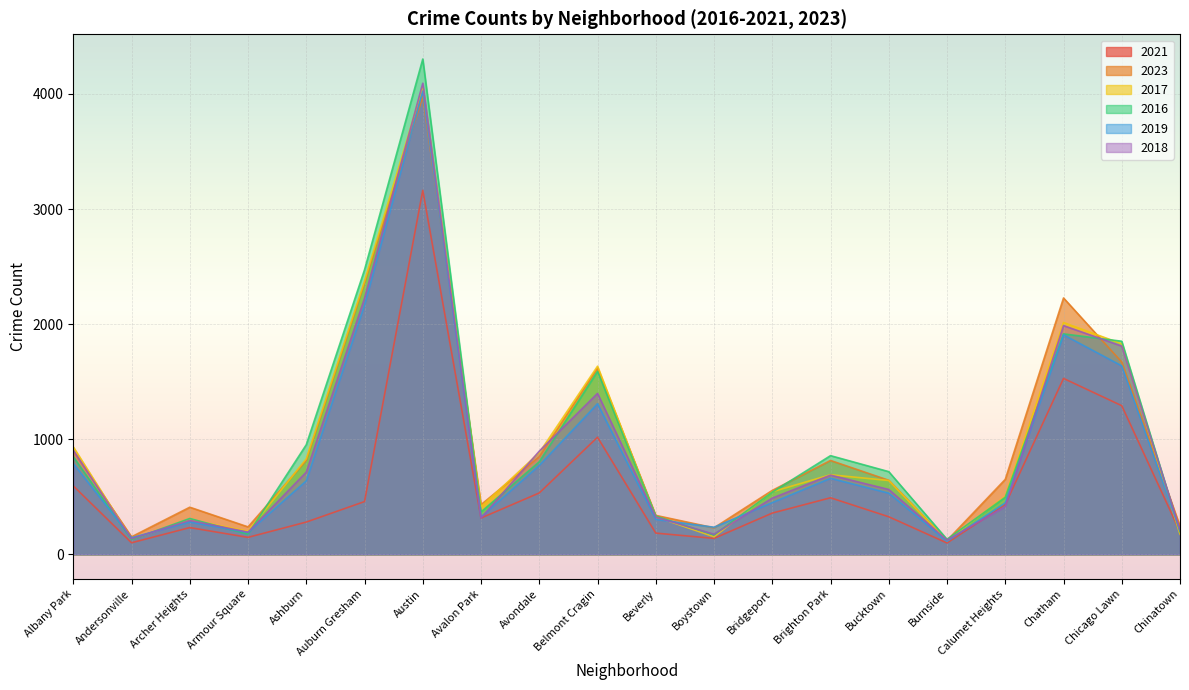

How many interior local valleys does the 2018 series have?

5